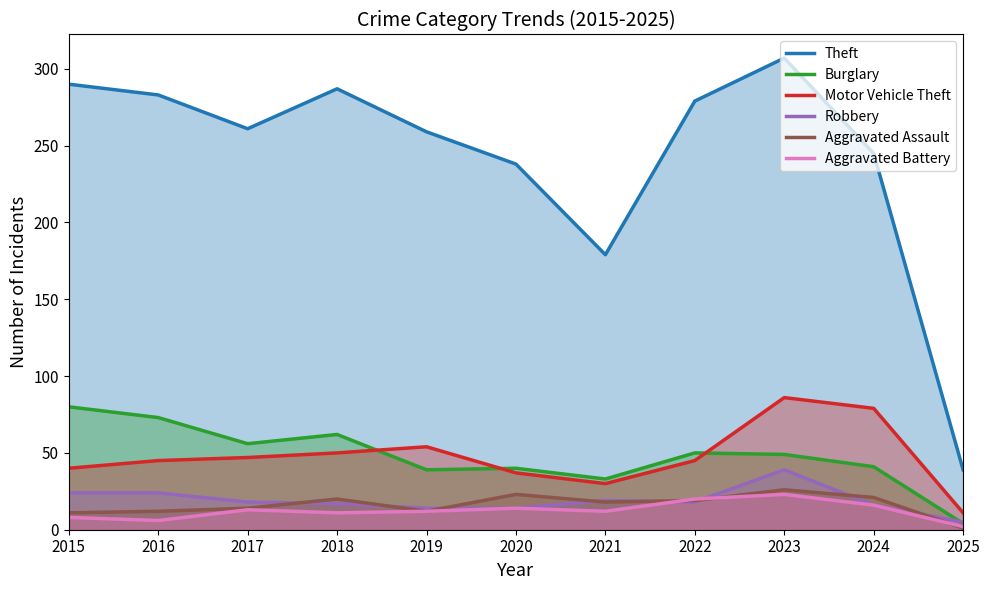

How many interior local valleys does the Motor Vehicle Theft series have?

1